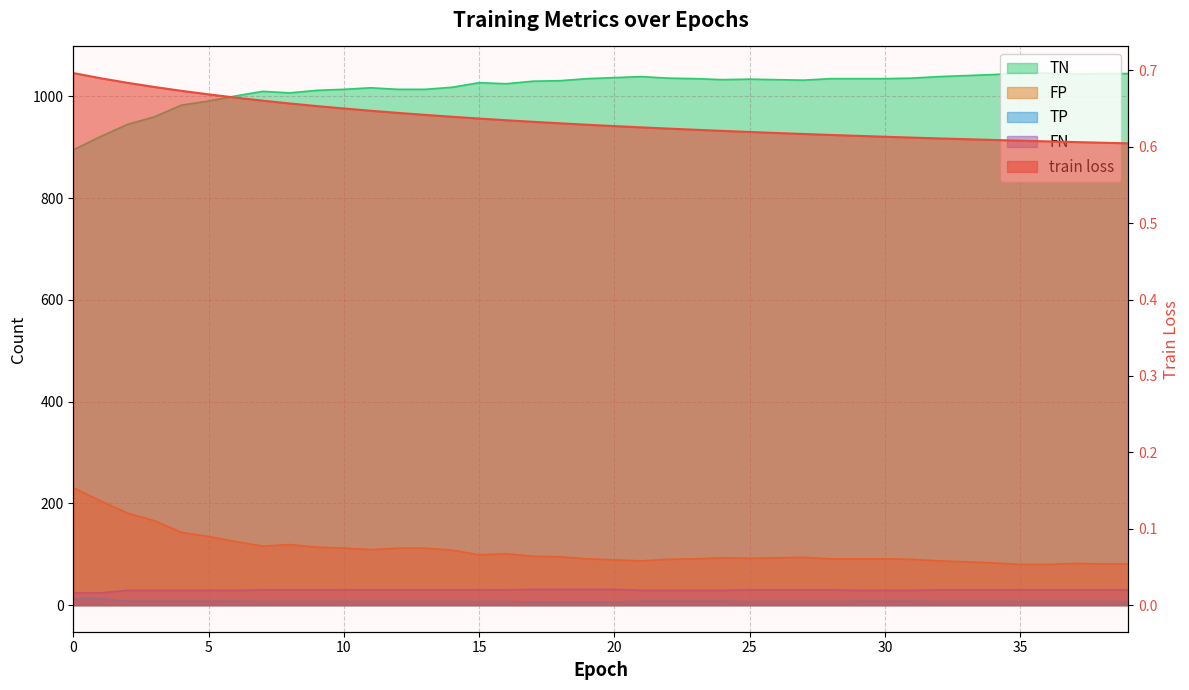

Reading left to right, what are all the values shown in this chart?

train loss: 0.7	0.7	0.7	0.7	0.7	0.7	0.7	0.7	0.7	0.7	0.7	0.6	0.6	0.6	0.6	0.6	0.6	0.6	0.6	0.6	0.6	0.6	0.6	0.6	0.6	0.6	0.6	0.6	0.6	0.6	0.6	0.6	0.6	0.6	0.6	0.6	0.6	0.6	0.6	0.6
TN: 895.0	921.0	945.0	960.0	983.0	991.0	1001.0	1010.0	1007.0	1012.0	1014.0	1017.0	1014.0	1014.0	1018.0	1027.0	1025.0	1030.0	1031.0	1035.0	1037.0	1039.0	1036.0	1035.0	1033.0	1034.0	1033.0	1032.0	1035.0	1035.0	1035.0	1036.0	1039.0	1041.0	1043.0	1046.0	1046.0	1044.0	1045.0	1045.0
FP: 231.0	205.0	181.0	166.0	143.0	135.0	125.0	116.0	119.0	114.0	112.0	109.0	112.0	112.0	108.0	99.0	101.0	96.0	95.0	91.0	89.0	87.0	90.0	91.0	93.0	92.0	93.0	94.0	91.0	91.0	91.0	90.0	87.0	85.0	83.0	80.0	80.0	82.0	81.0	81.0
TP: 13.0	13.0	8.0	8.0	8.0	8.0	8.0	7.0	7.0	7.0	7.0	7.0	7.0	7.0	7.0	7.0	7.0	6.0	6.0	6.0	6.0	8.0	8.0	8.0	8.0	7.0	7.0	7.0	7.0	8.0	8.0	8.0	7.0	7.0	7.0	7.0	7.0	7.0	7.0	7.0
FN: 24.0	24.0	29.0	29.0	29.0	29.0	29.0	30.0	30.0	30.0	30.0	30.0	30.0	30.0	30.0	30.0	30.0	31.0	31.0	31.0	31.0	29.0	29.0	29.0	29.0	30.0	30.0	30.0	30.0	29.0	29.0	29.0	30.0	30.0	30.0	30.0	30.0	30.0	30.0	30.0